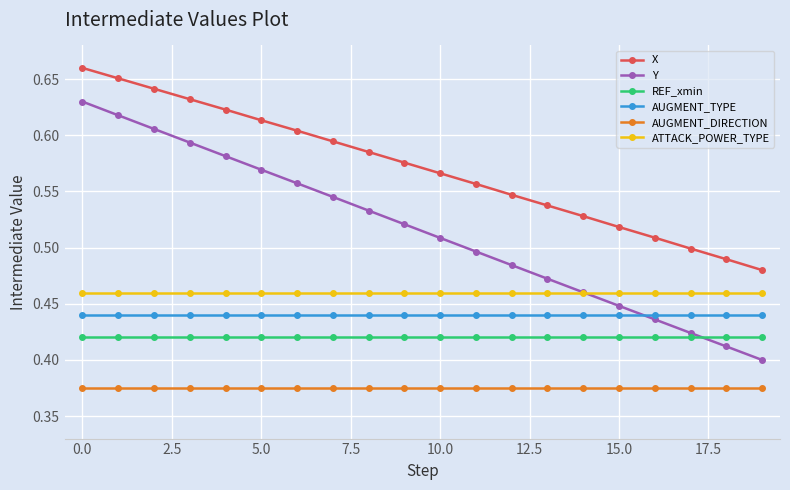

Which series has the largest range (max minus min)?

Y